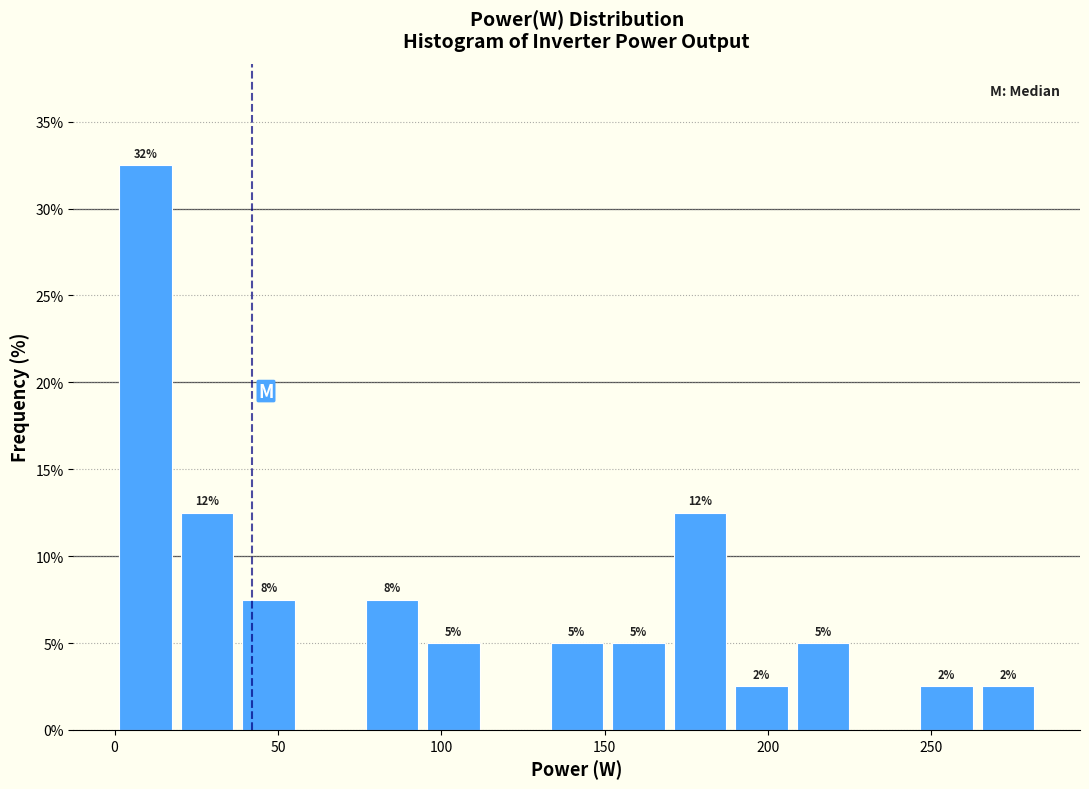

Read against the x-axis, roughly where is the centre of the tallest bar?

10